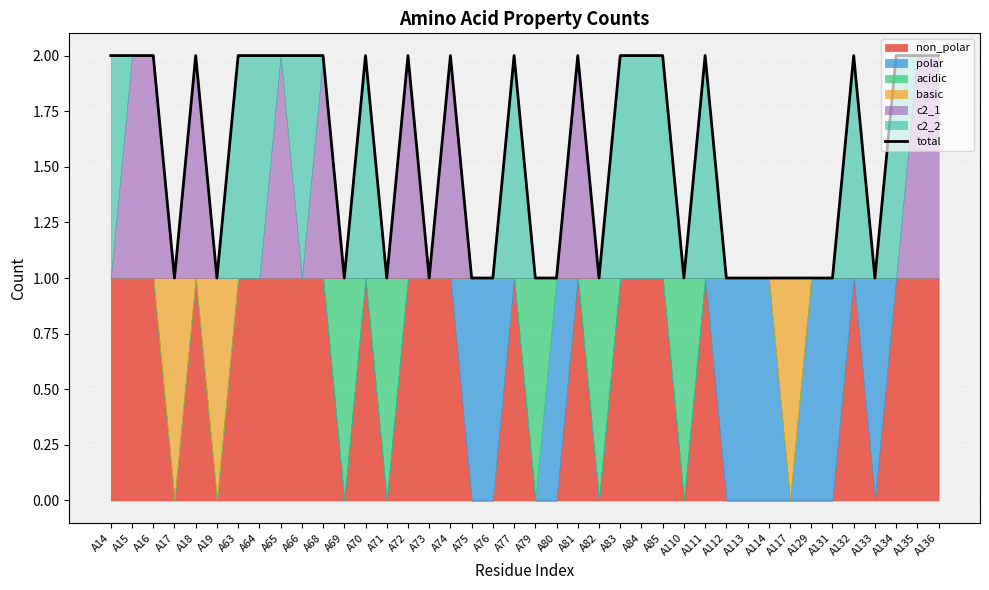

Which has a higher value, A136 or A15?

A136